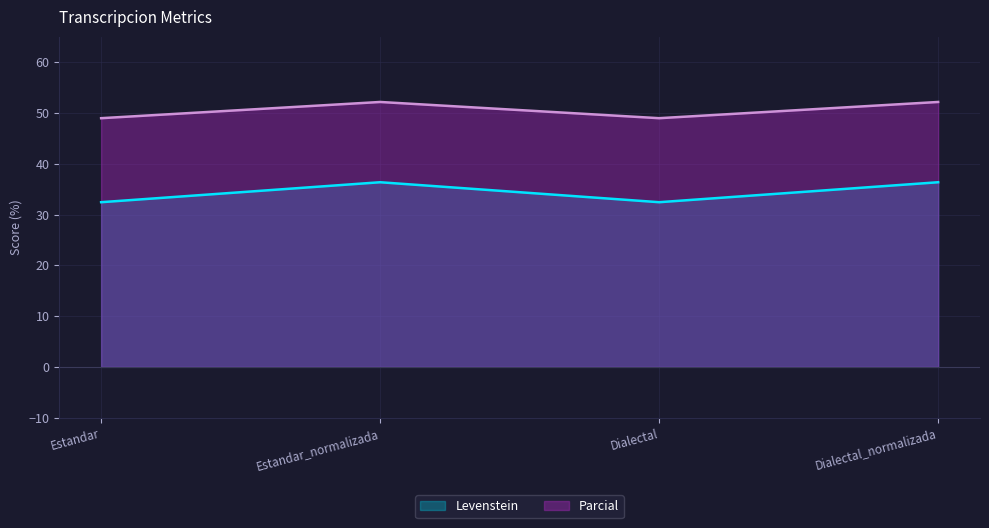

What is the difference between the maximum and second lowest values in the Parcial series?

3.2